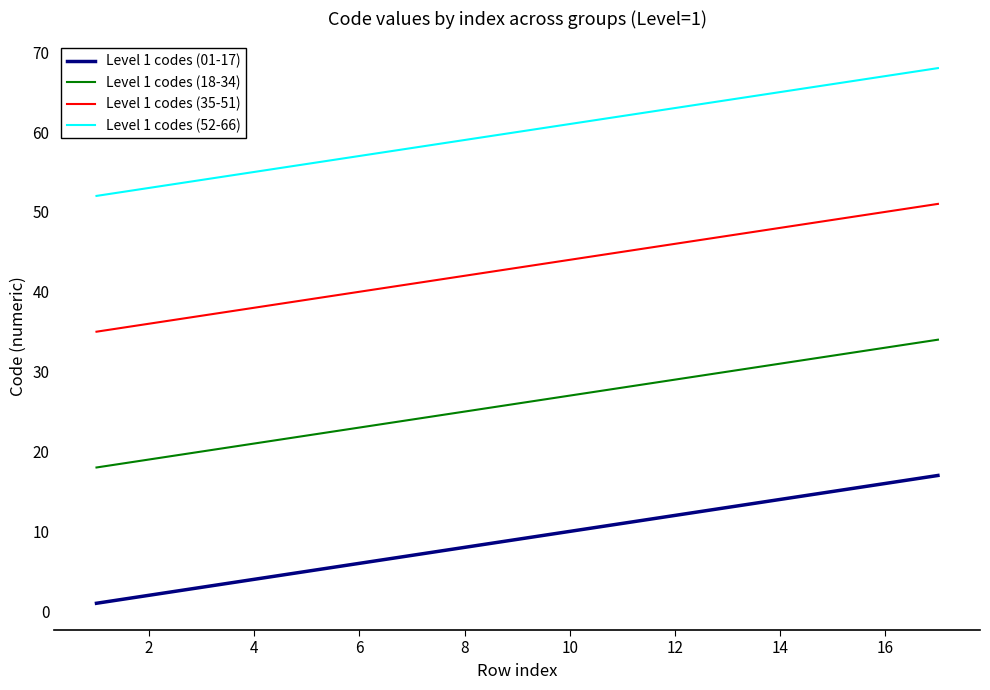

Is this an area chart (filled region under the line)?

No